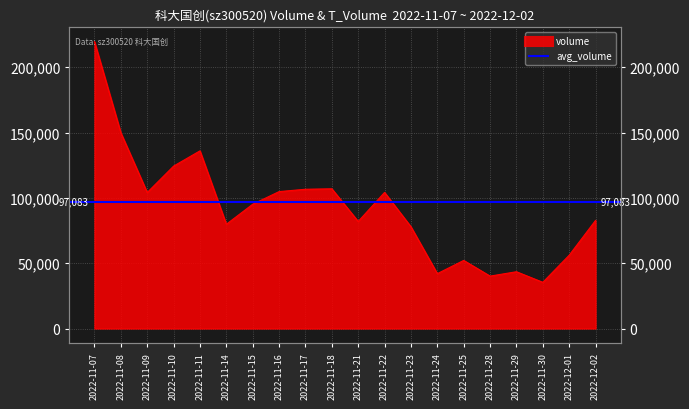

What is the label of the 4th point from the left?

2022-11-10